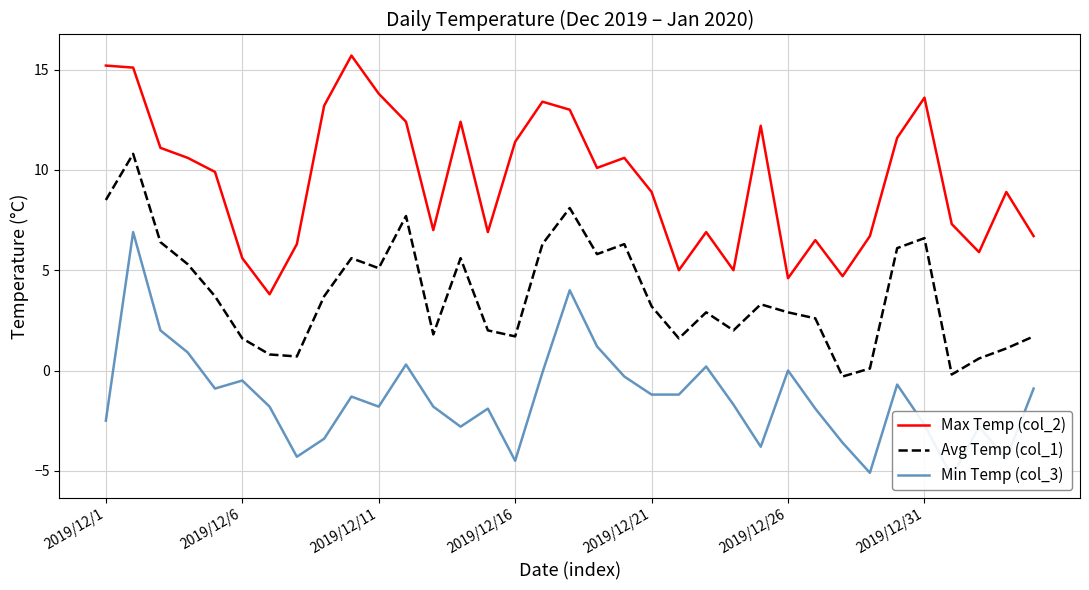

True or false: Avg Temp (col_1) and Max Temp (col_2) cross at least once.

False